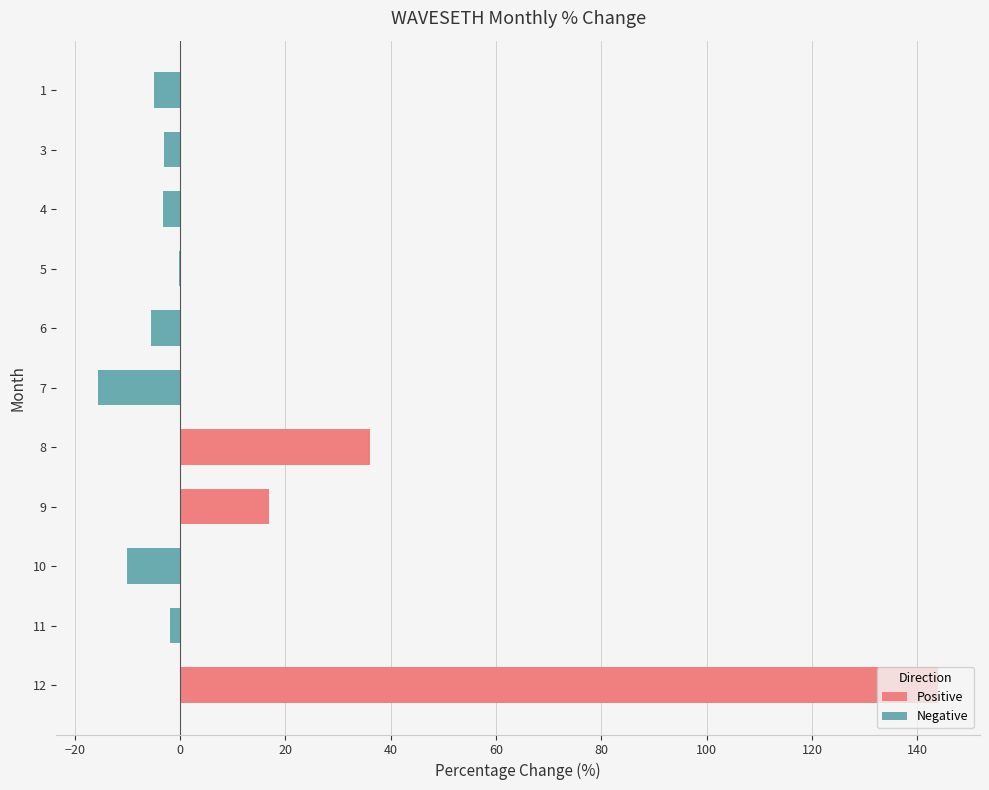

How many categories are shown in the chart?

11